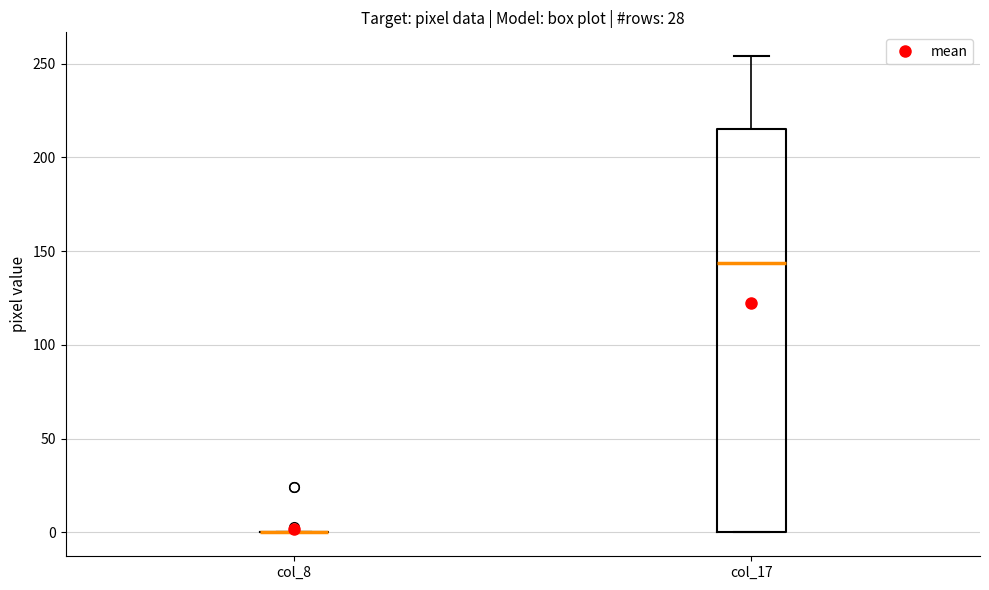

Which box is the tallest, from its lower edge to its upper edge?

col_17